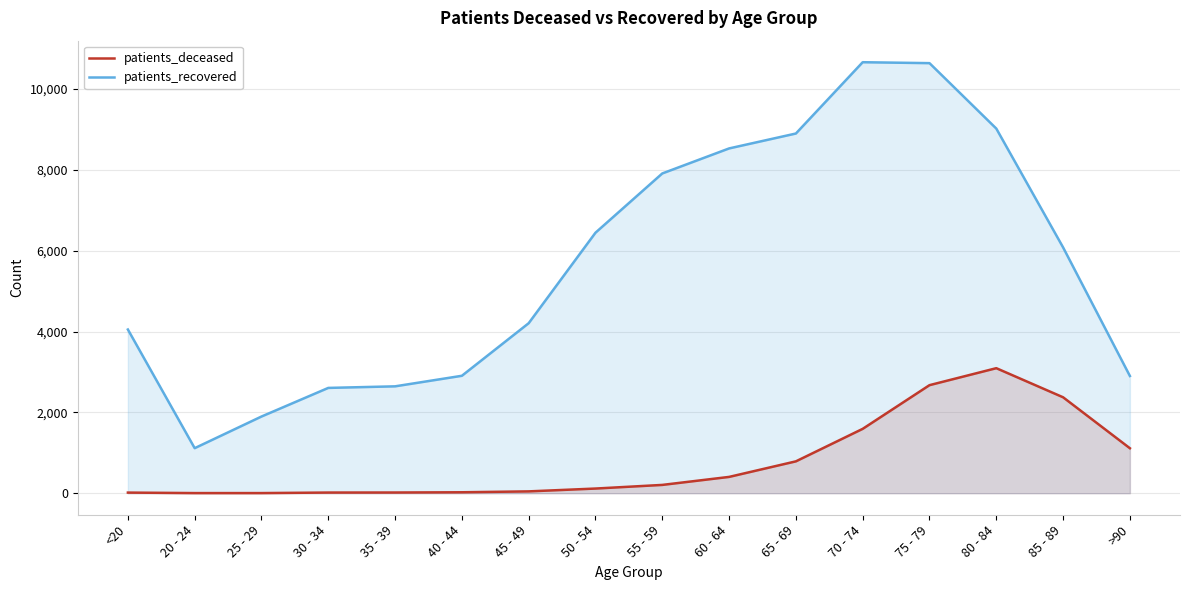

Does the chart display data point markers on the line(s)?

No